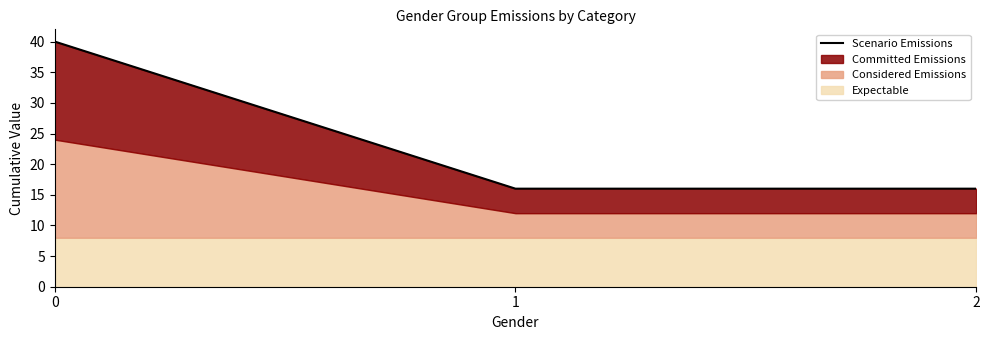

Is it true that the value at 2 is 9?

False